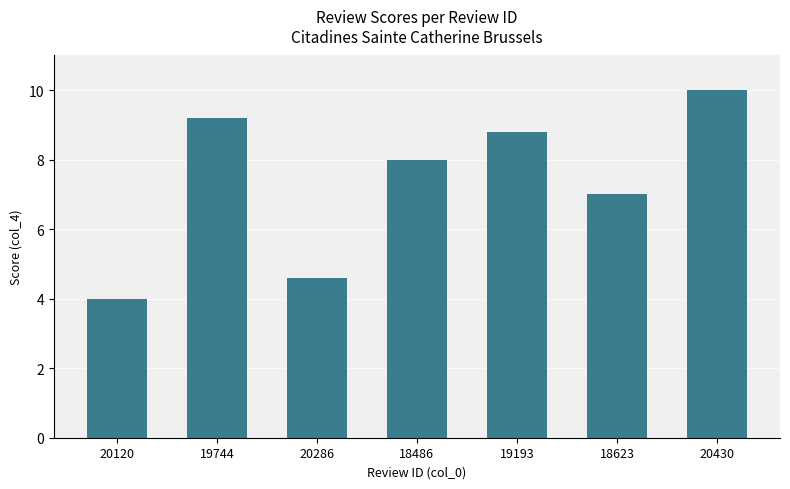

What is the change in value from 18623 to 20430?

+3.0